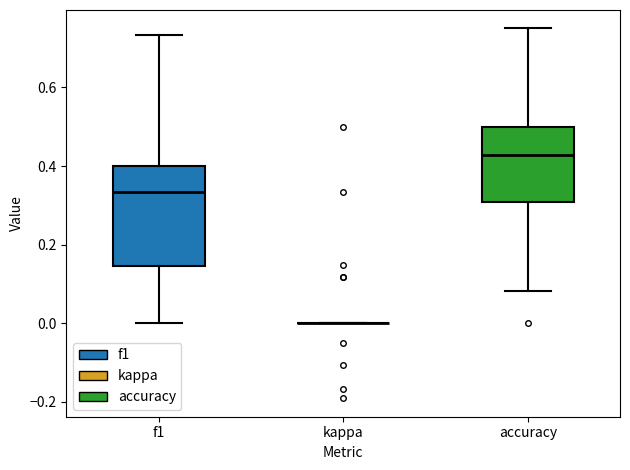

Reading left to right, read every box against the y-axis: the position of its median line, the range the box covers, and the ends of its whiskers. The values are not printed on the chart, so give them approximately, as read against the axis.

f1: median 0.34, box 0.14 to 0.40, whiskers 0.00 to 0.74
kappa: box collapsed to a line at 0.00, whiskers 0.00 to 0.00
accuracy: median 0.42, box 0.30 to 0.50, whiskers 0.08 to 0.76